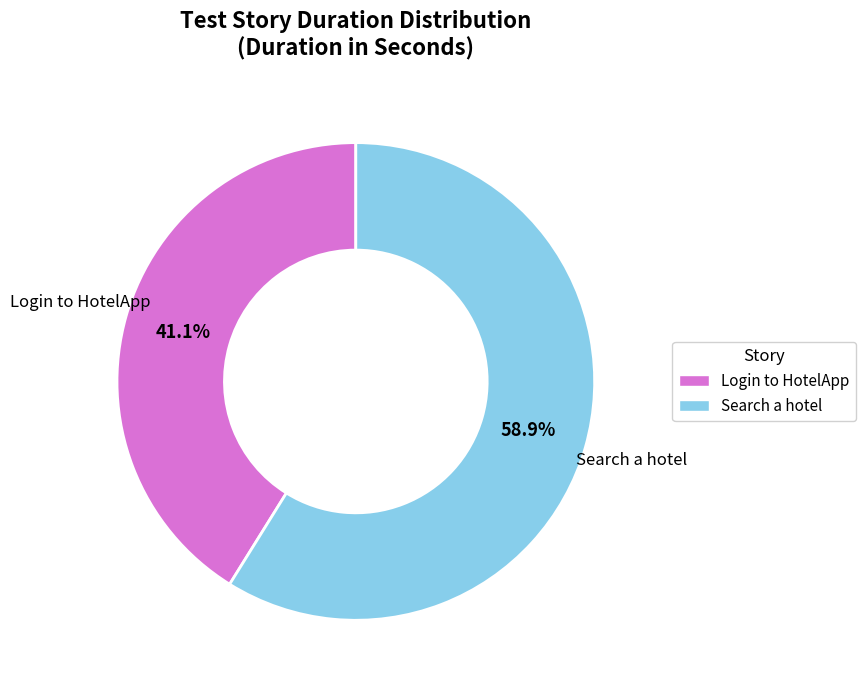

The Login to HotelApp slice represents 41% of the pie. True or false?

True